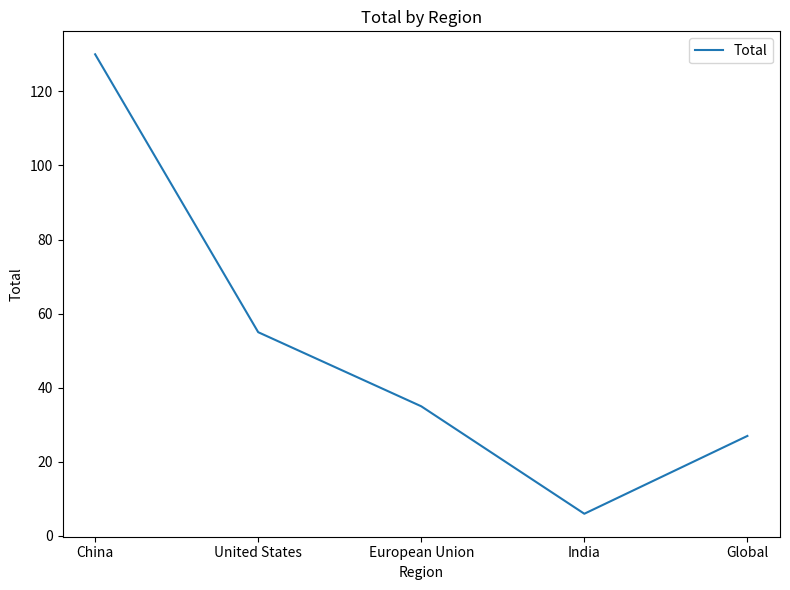

Rank the categories by value from highest to lowest.

China, United States, European Union, Global, India